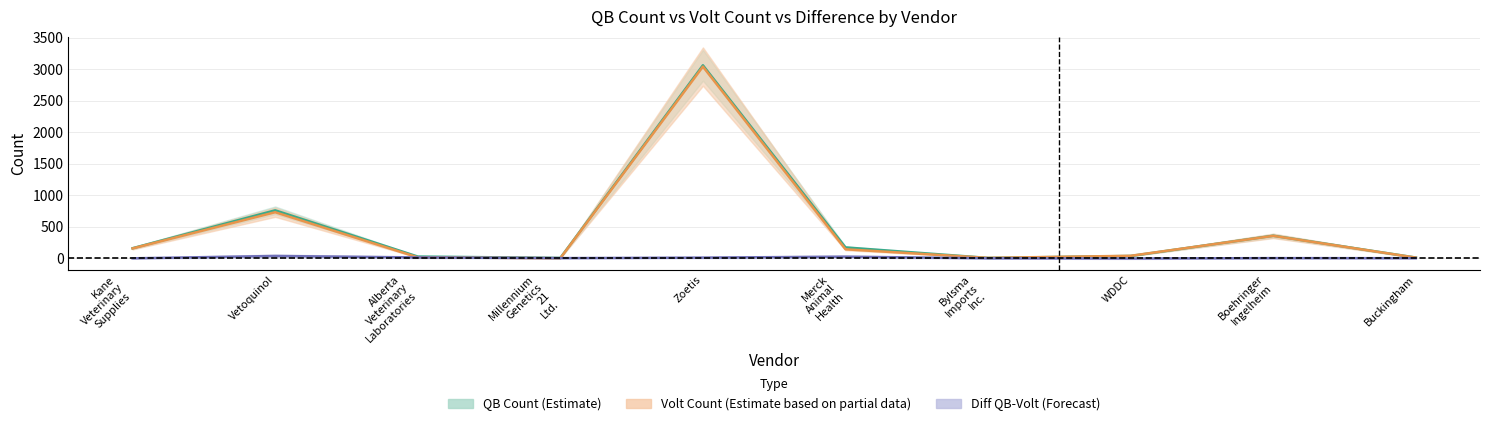

What is the minimum value shown in the chart?

-4